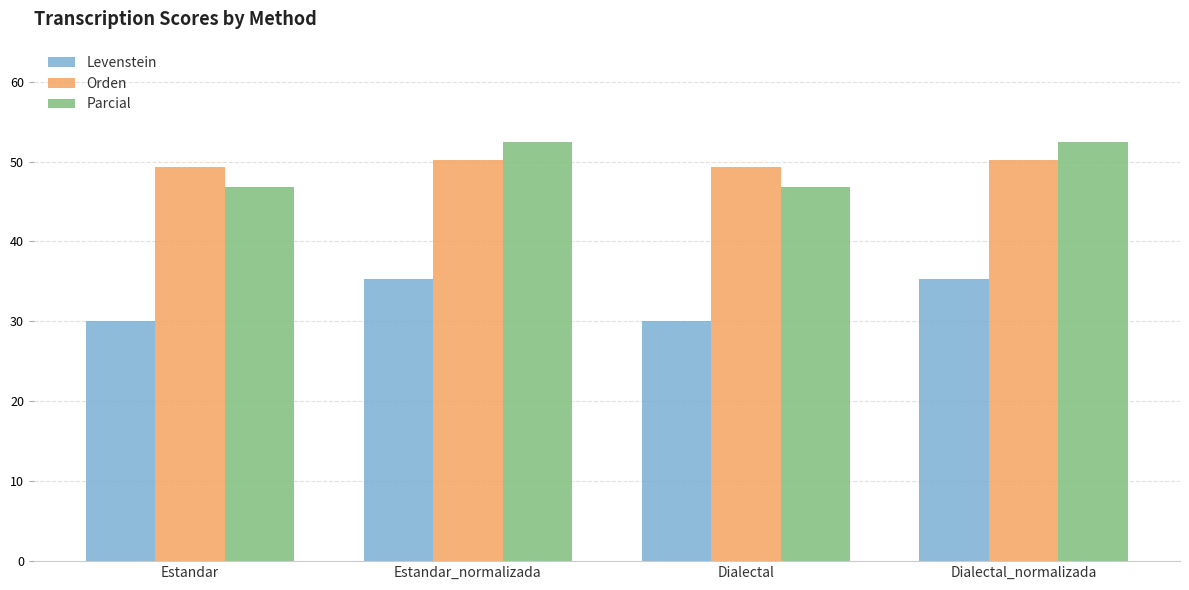

Which series changed the most between Estandar and Dialectal_normalizada?

Parcial